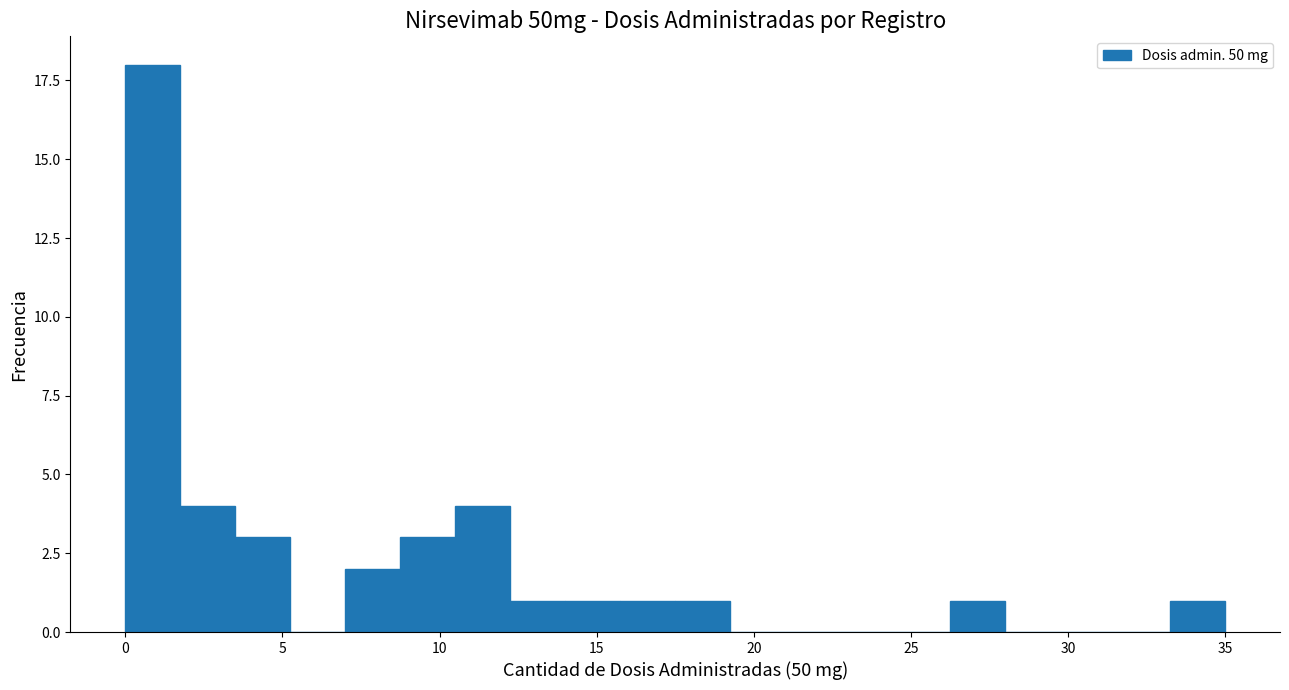

Around what value on the x-axis is the tallest bar? Give the approximate position of its centre, as read against the axis.

1.0